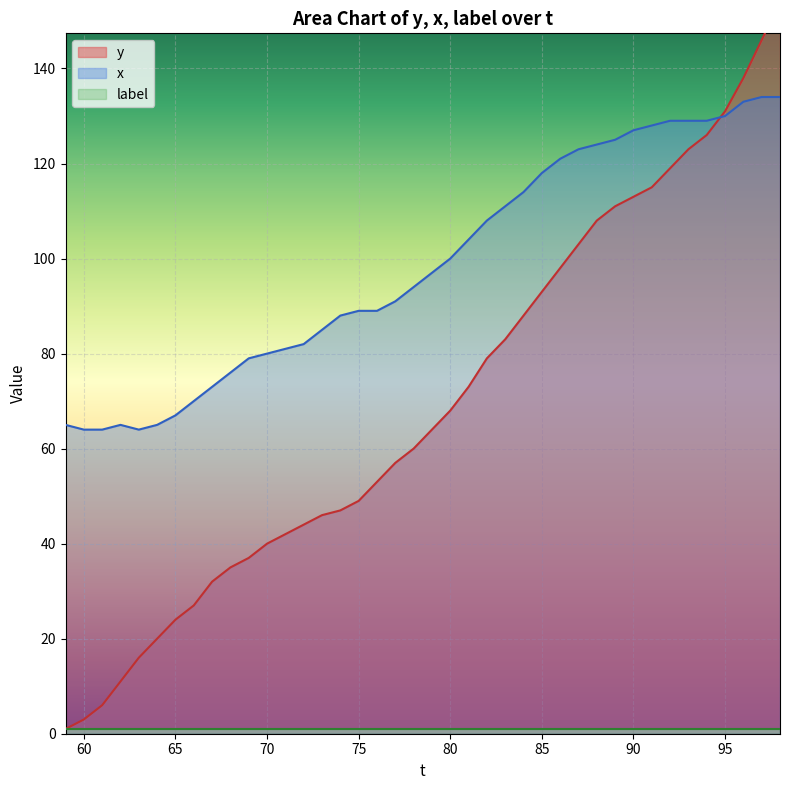

What is the highest value of the x series?

134